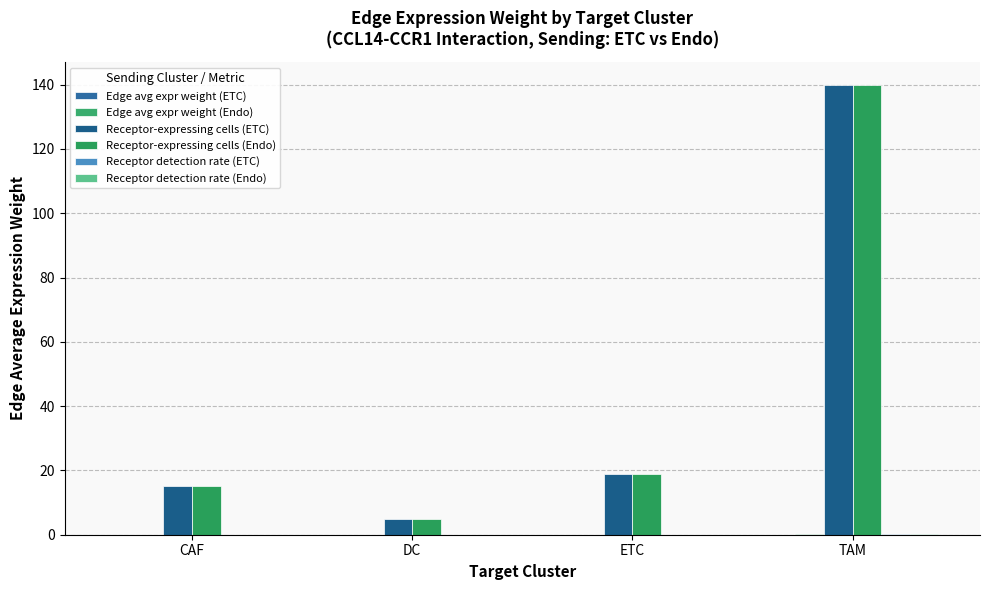

How many groups of bars are there?

4